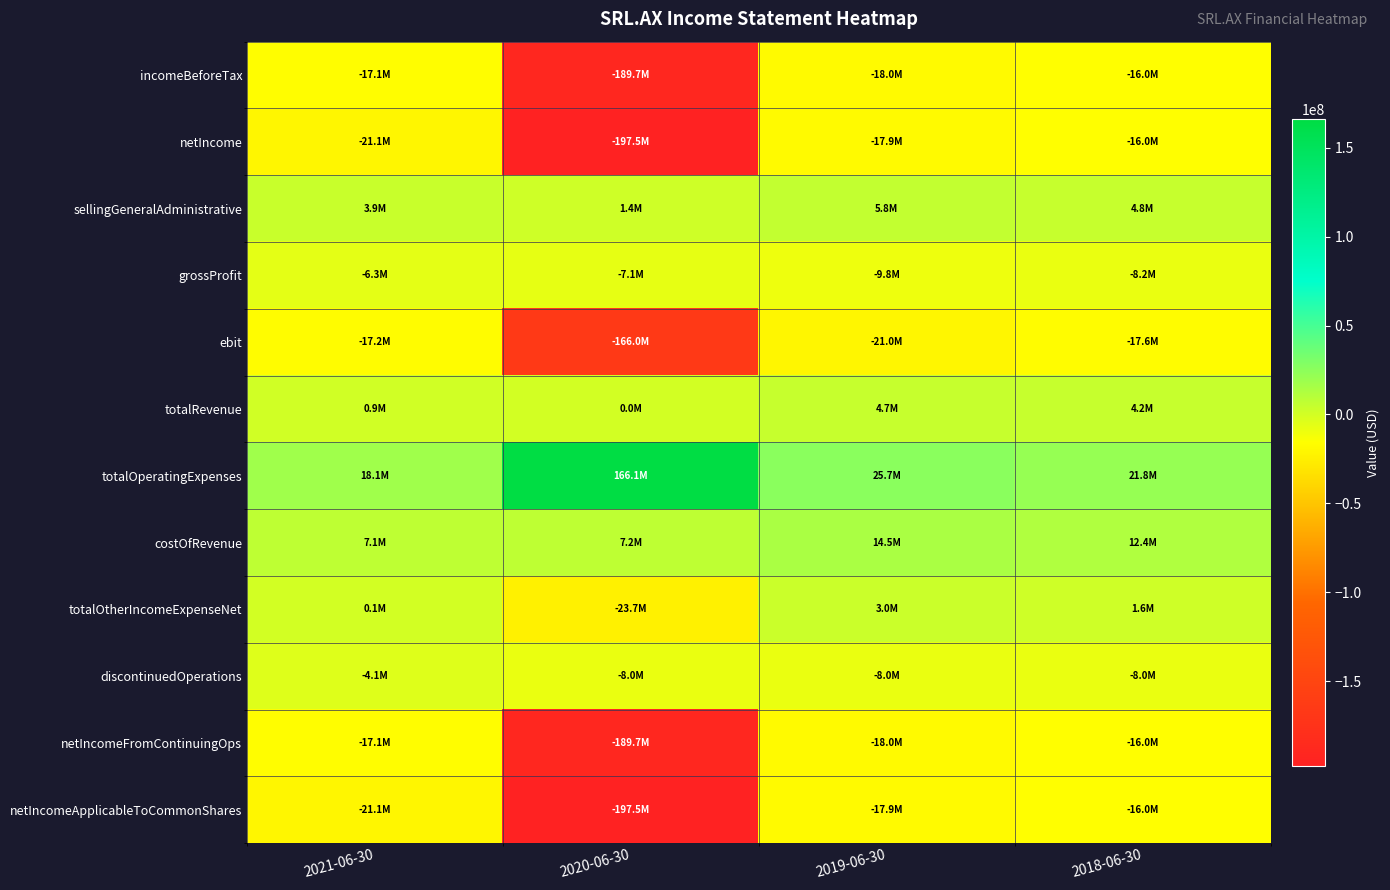

How many distinct data groups are displayed?

12